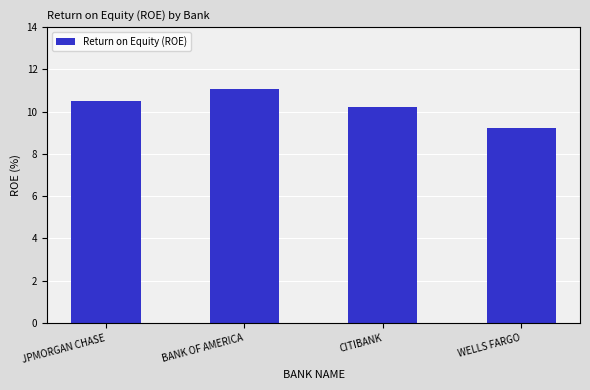

What is the change in value from JPMORGAN CHASE to WELLS FARGO?

-1.3